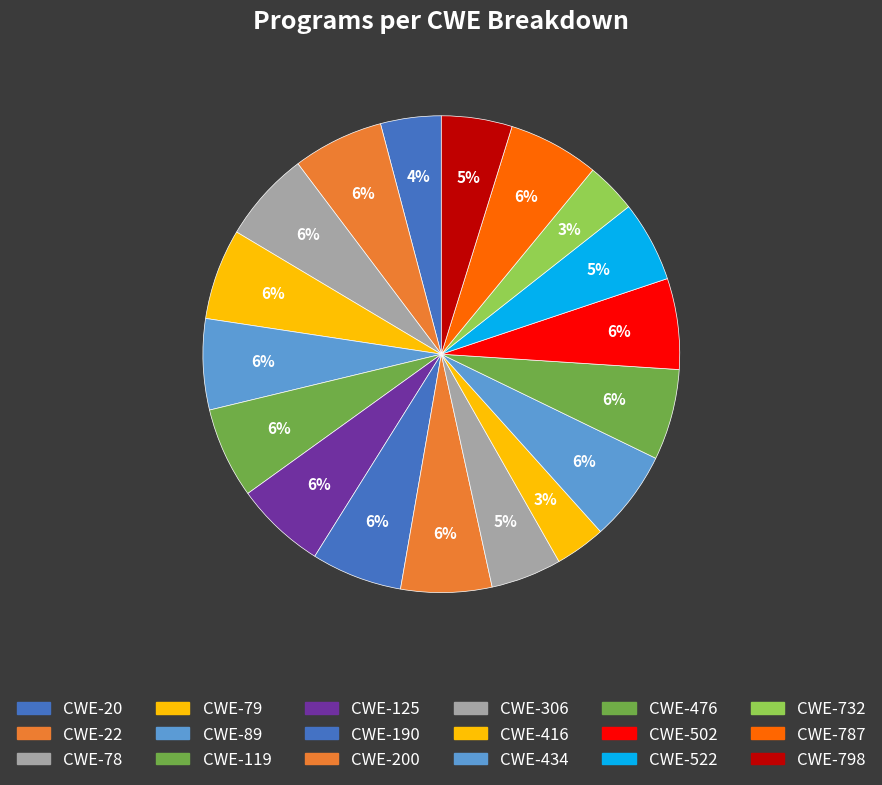

To the nearest percent, what percentage of the pie is CWE-79?

6%